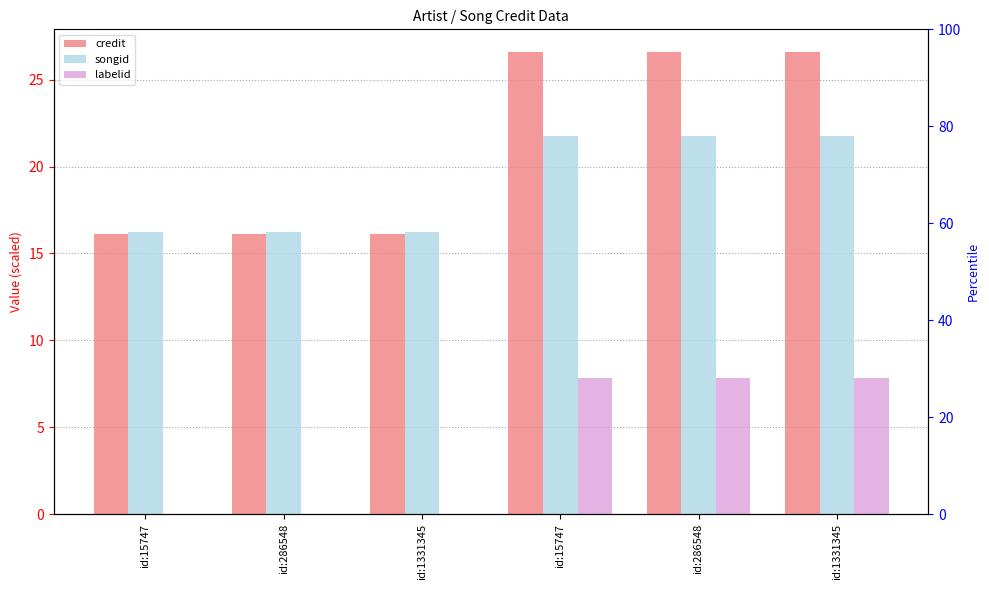

Reading left to right, transcribe all the data shown in this chart.

credit: 16.1	16.1	16.1	26.6	26.6	26.6
songid: 16.2	16.2	16.2	21.7	21.7	21.7
labelid: 0.0	0.0	0.0	7.8	7.8	7.8